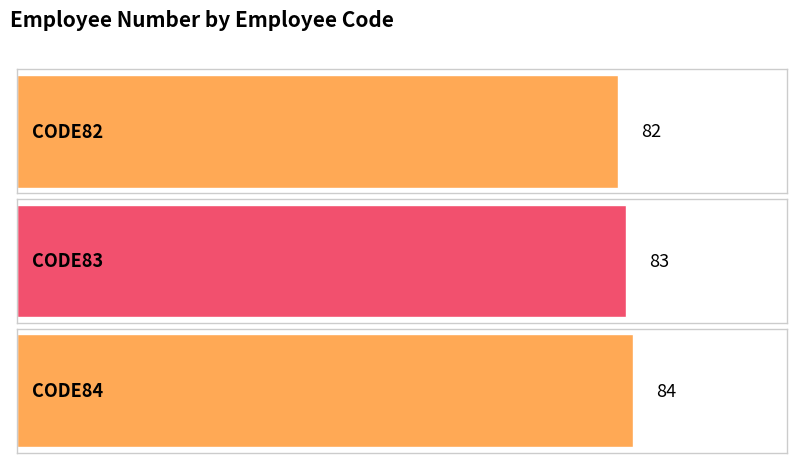

Which category has the lowest value across all series?

CODE82